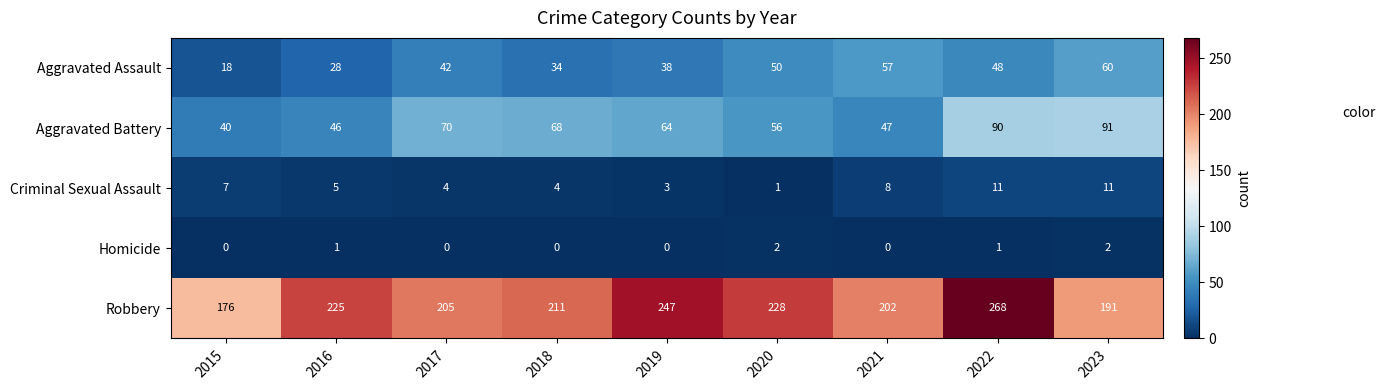

Count the number of data series in this chart.

5